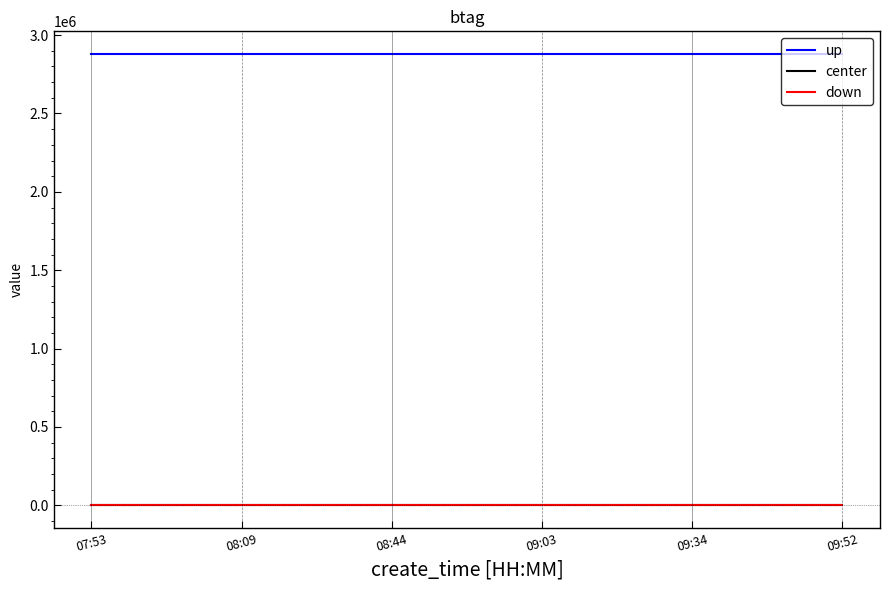

What is the sum of the up values at 08:44 and 09:52?

5760122